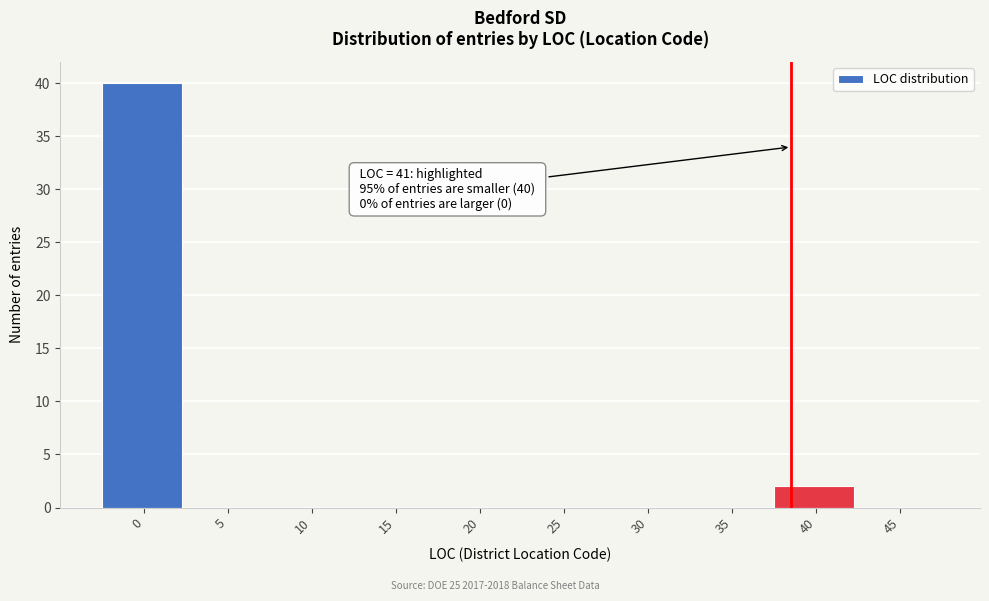

Reading right to left, extract all data points from this chart.

45=0	40=2	35=0	30=0	25=0	20=0	15=0	10=0	5=0	0=40